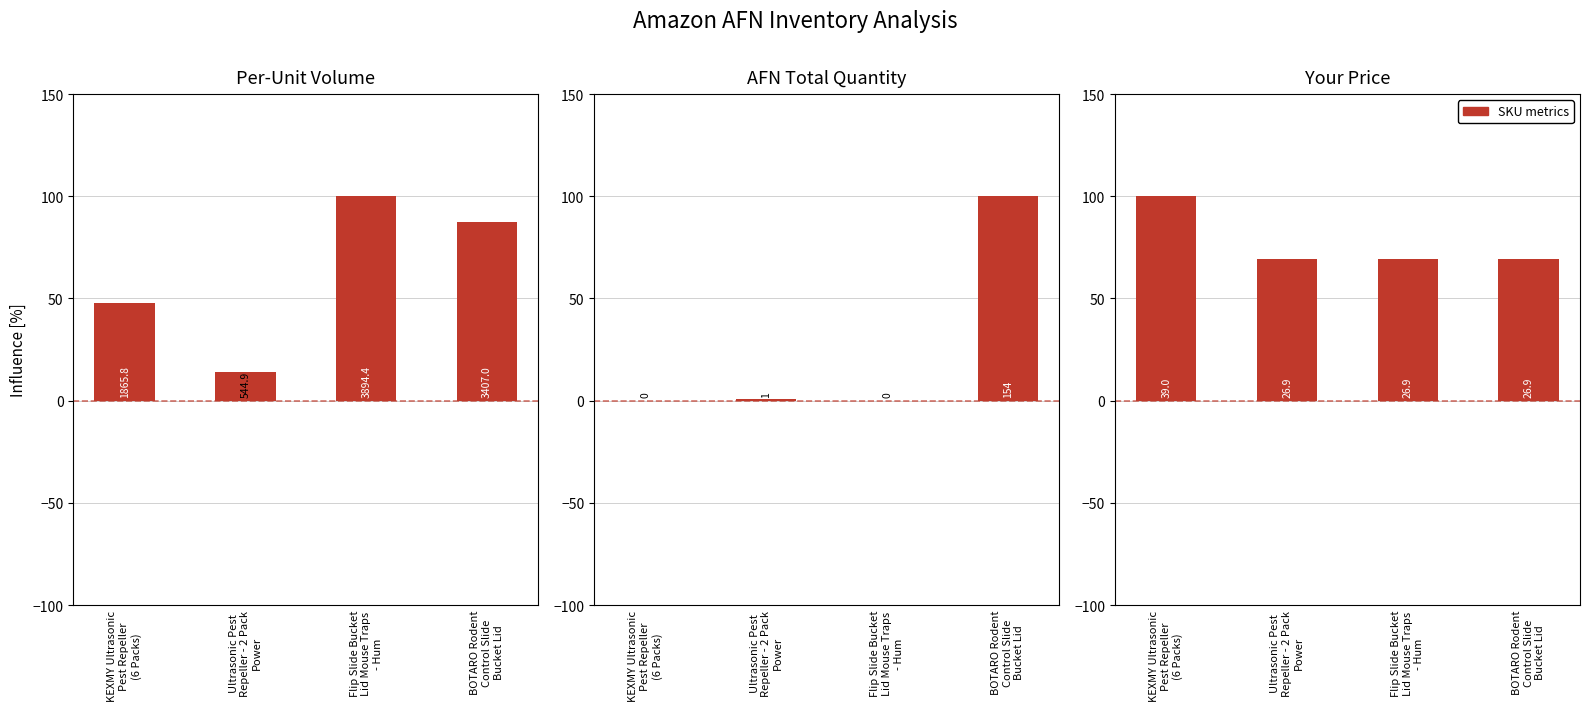

Between Ultrasonic Pest
Repeller - 2 Pack
Power and Flip Slide Bucket
Lid Mouse Traps
- Hum, which is larger?

Flip Slide Bucket
Lid Mouse Traps
- Hum